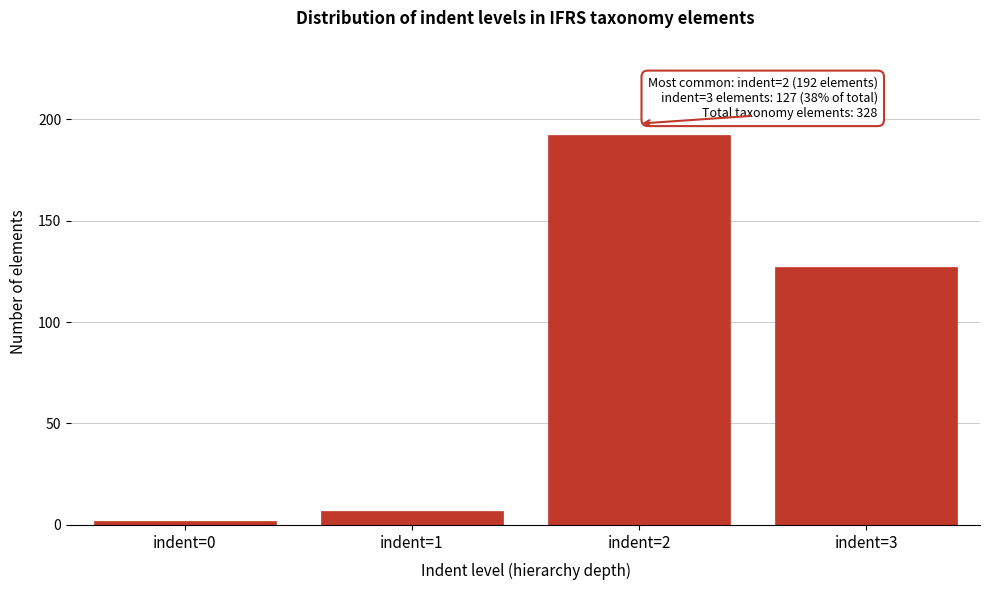

Reading left to right, transcribe all the data shown in this chart.

2	7	192	127